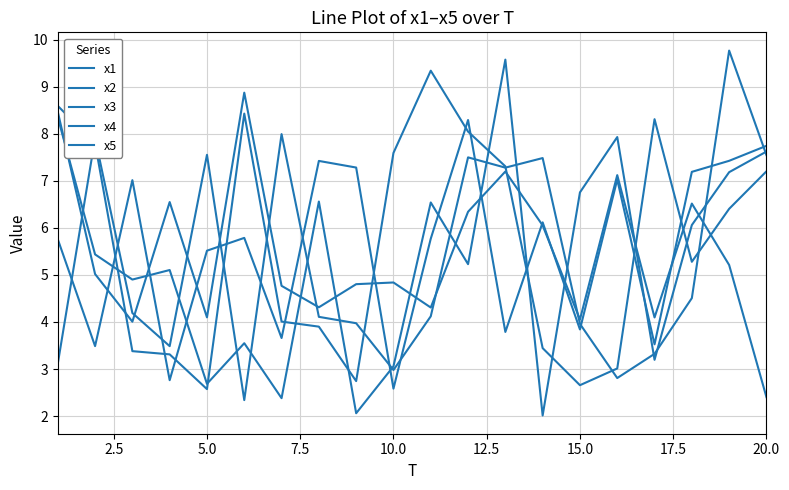

Does the chart have visible grid lines?

Yes